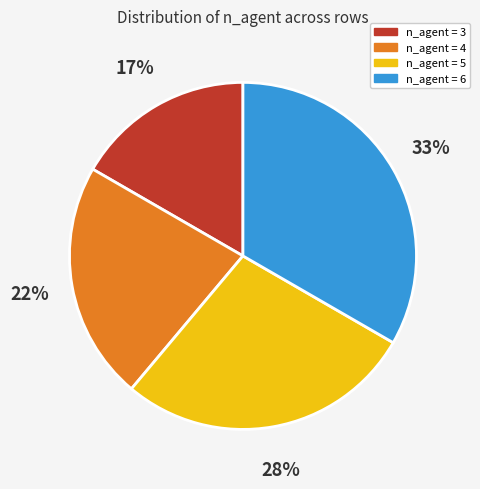

Does any single category account for the majority?

No